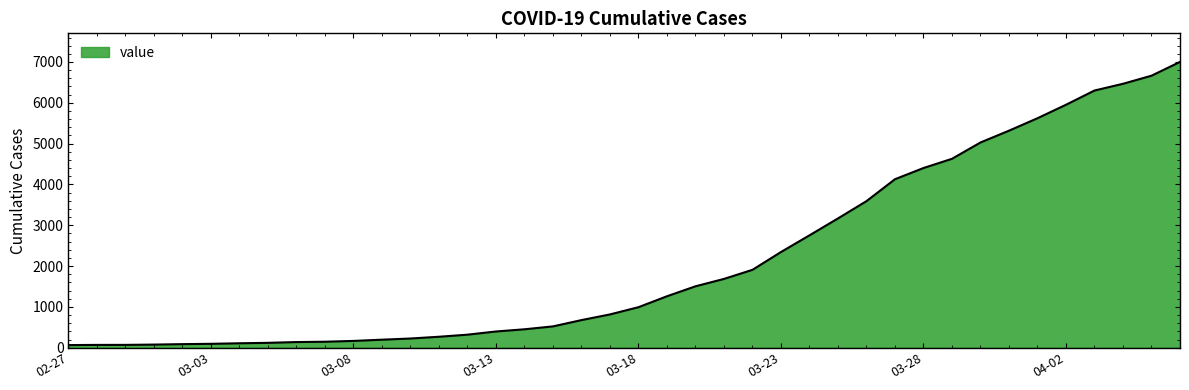

What is the difference between the maximum and minimum values?

6938